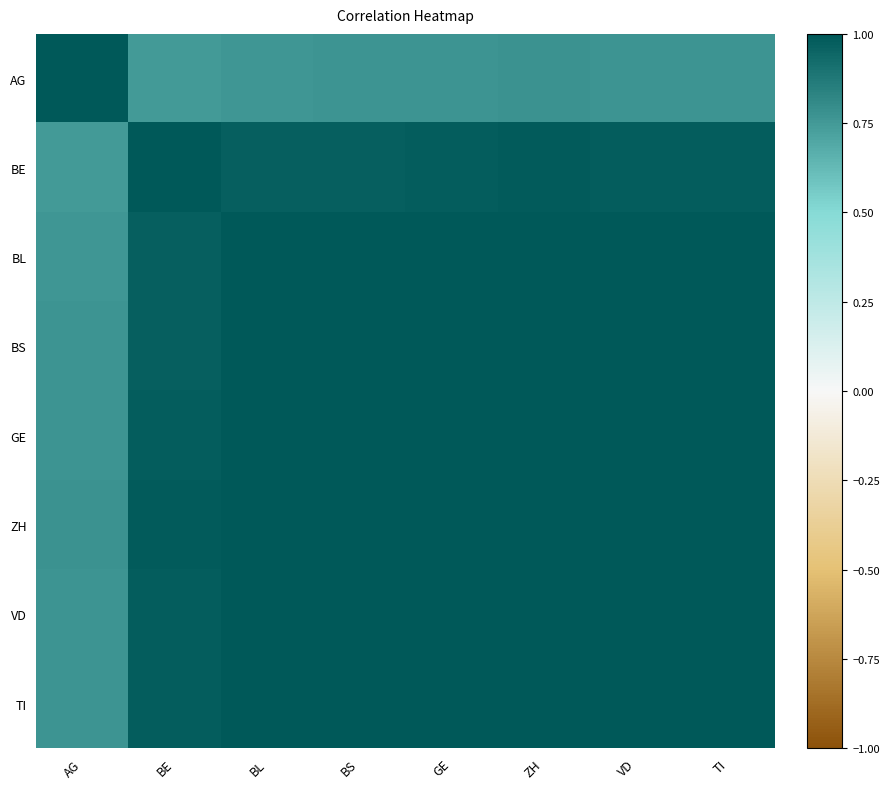

What is the sum of all TI values?

7.7